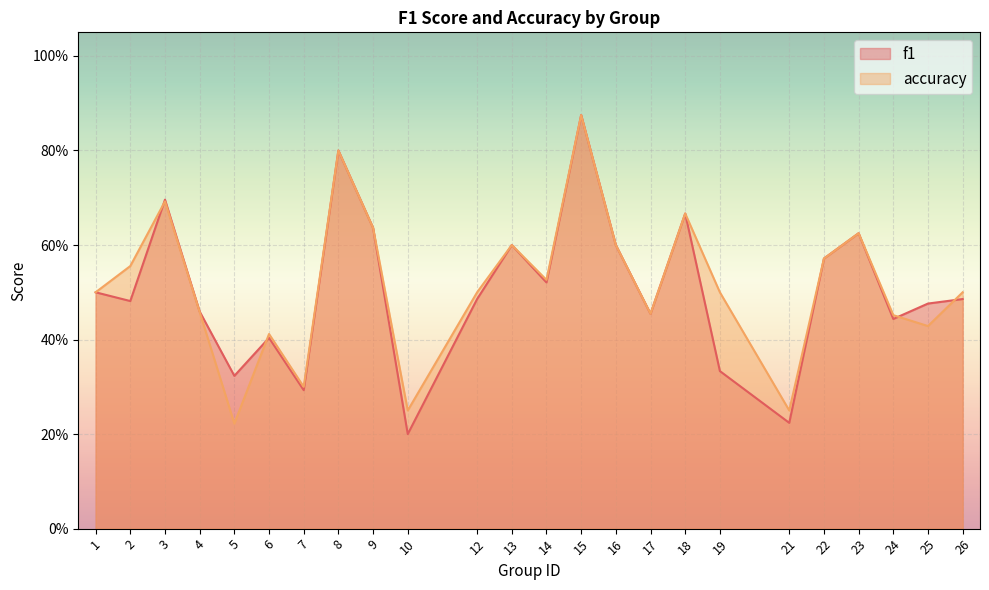

How many lines are shown in the chart?

2